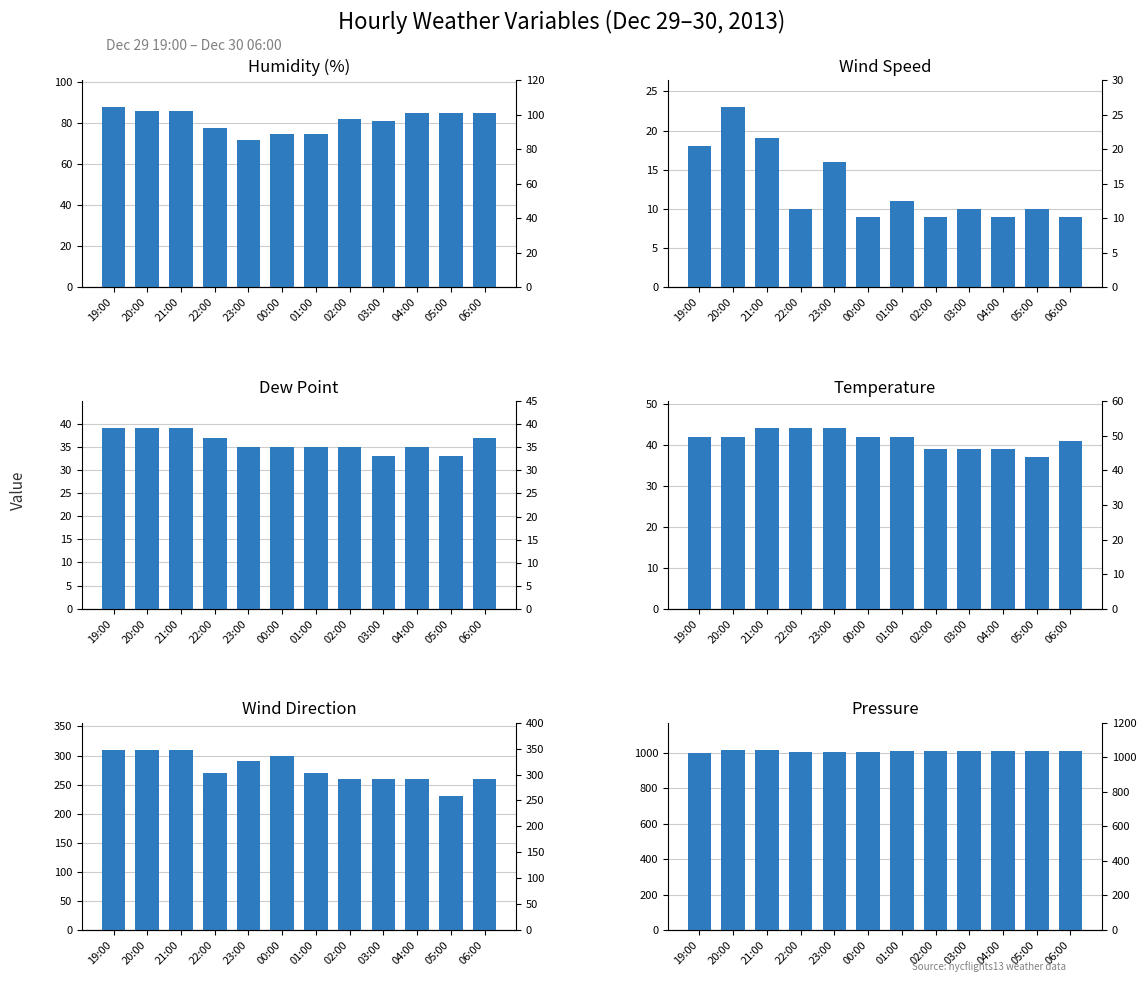

Is it true that wind_speed equals 28 at 19:00?

False